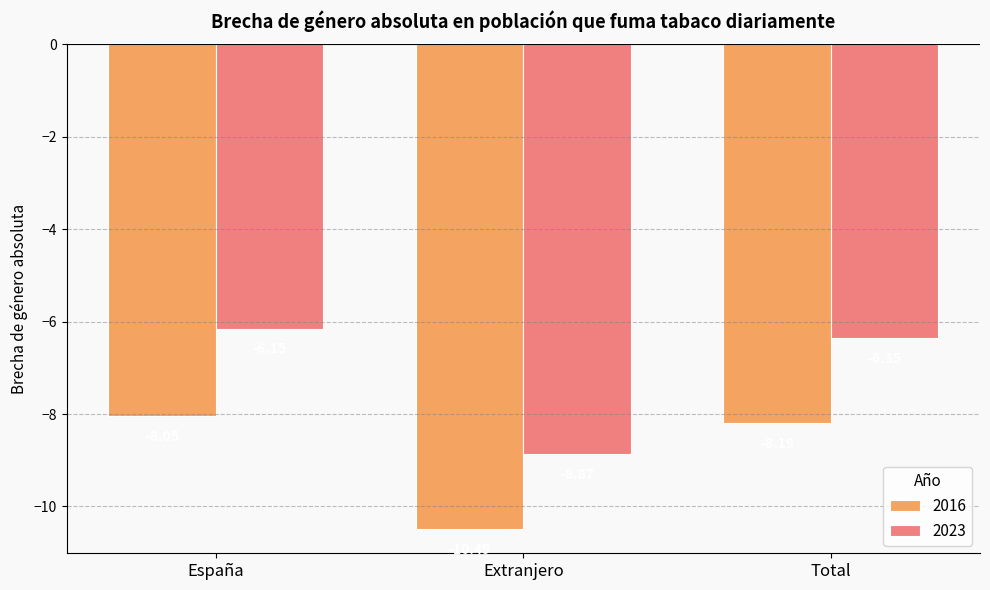

What is the difference between the highest and lowest values at Total?

1.8